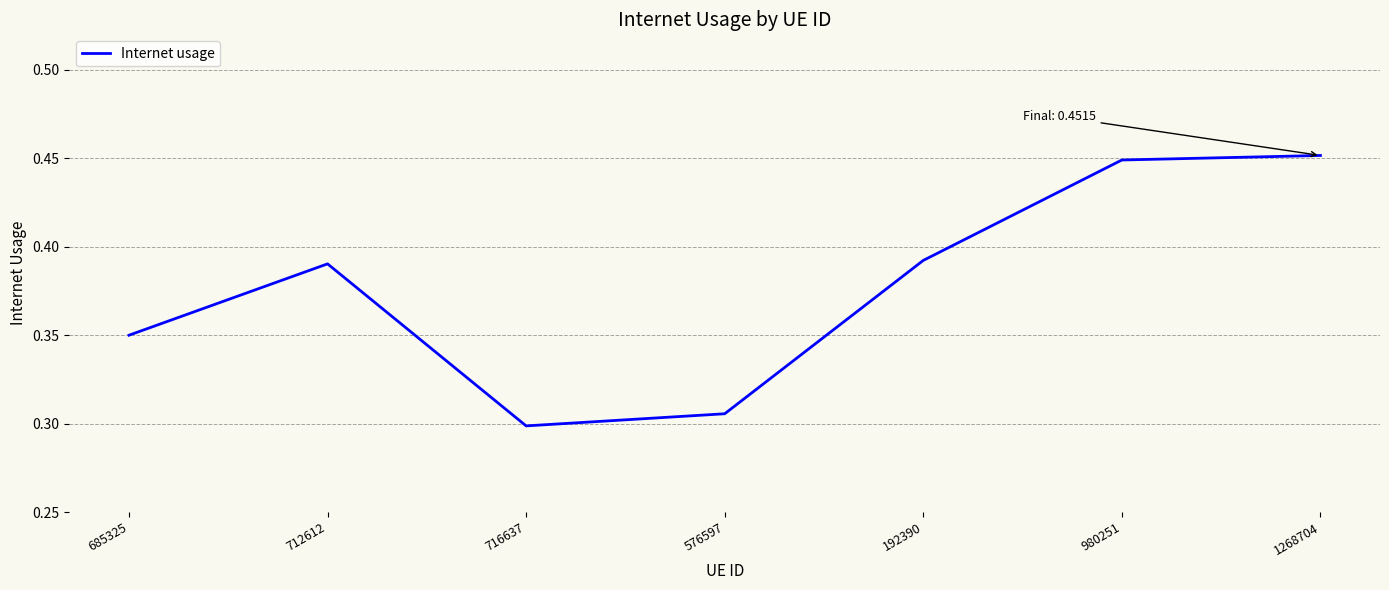

Between 685325 and 980251, which is larger?

980251